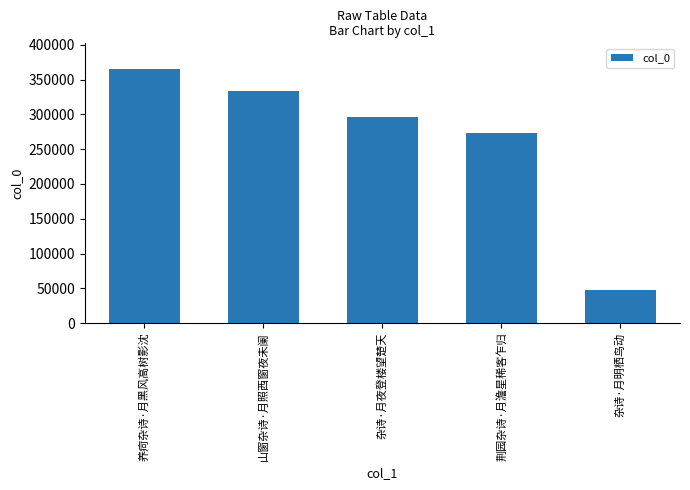

Reading left to right, transcribe all the data shown in this chart.

365636	333704	296589	273177	47847